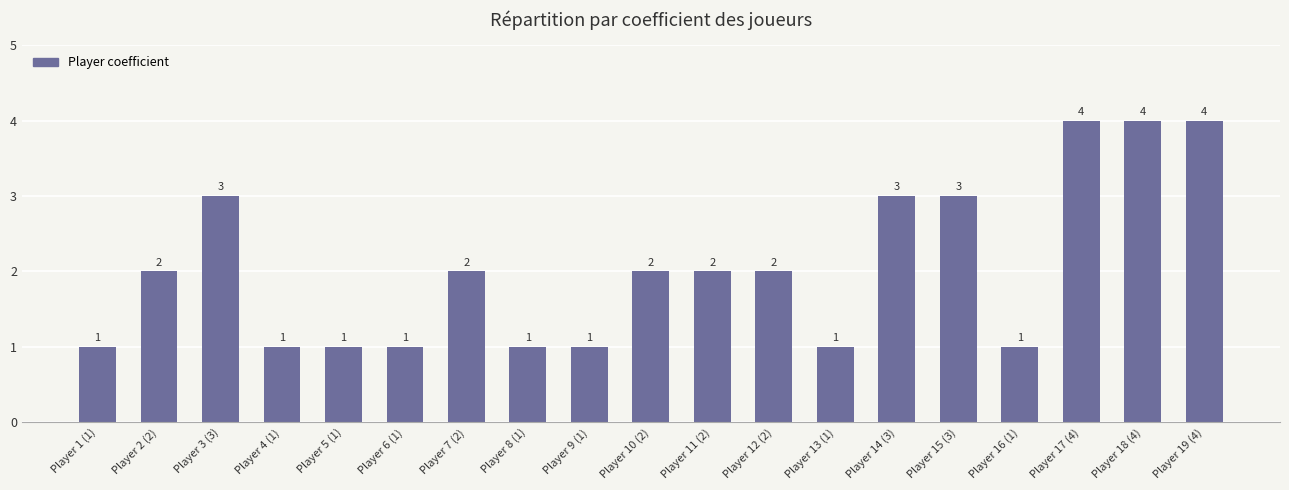

What position from the left is Player 19 (4)?

19